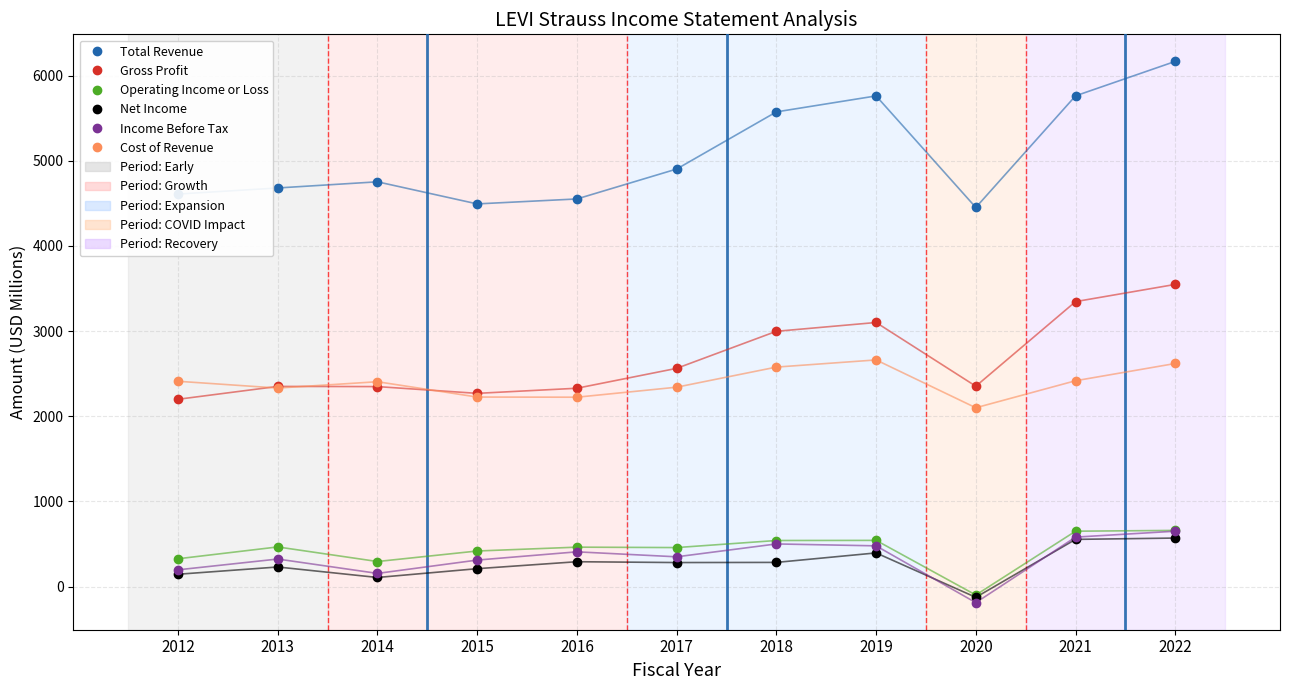

What is the sum of all Cost of Revenue values?

26314.1